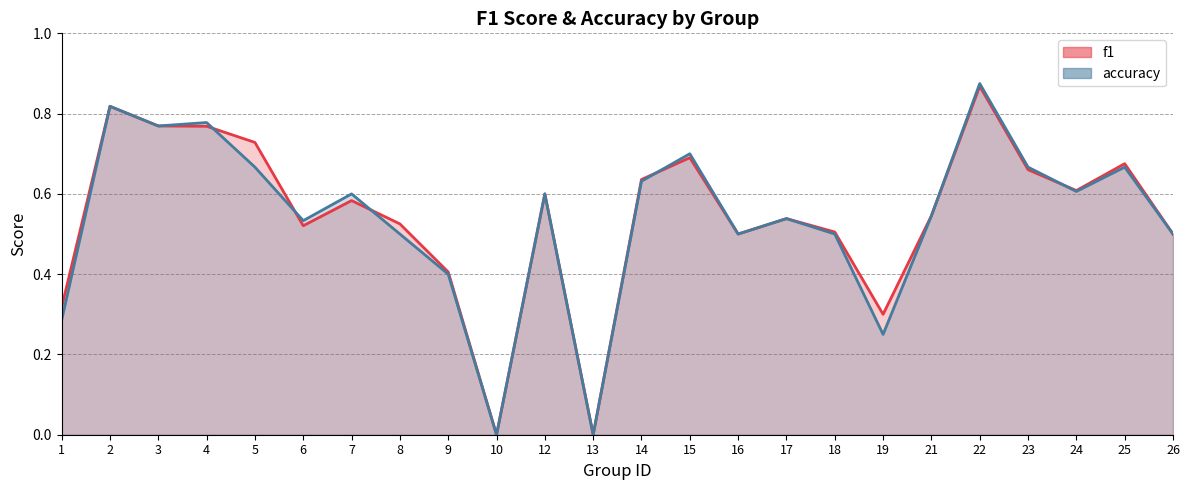

The accuracy series shows 0.9 at 22. True or false?

True